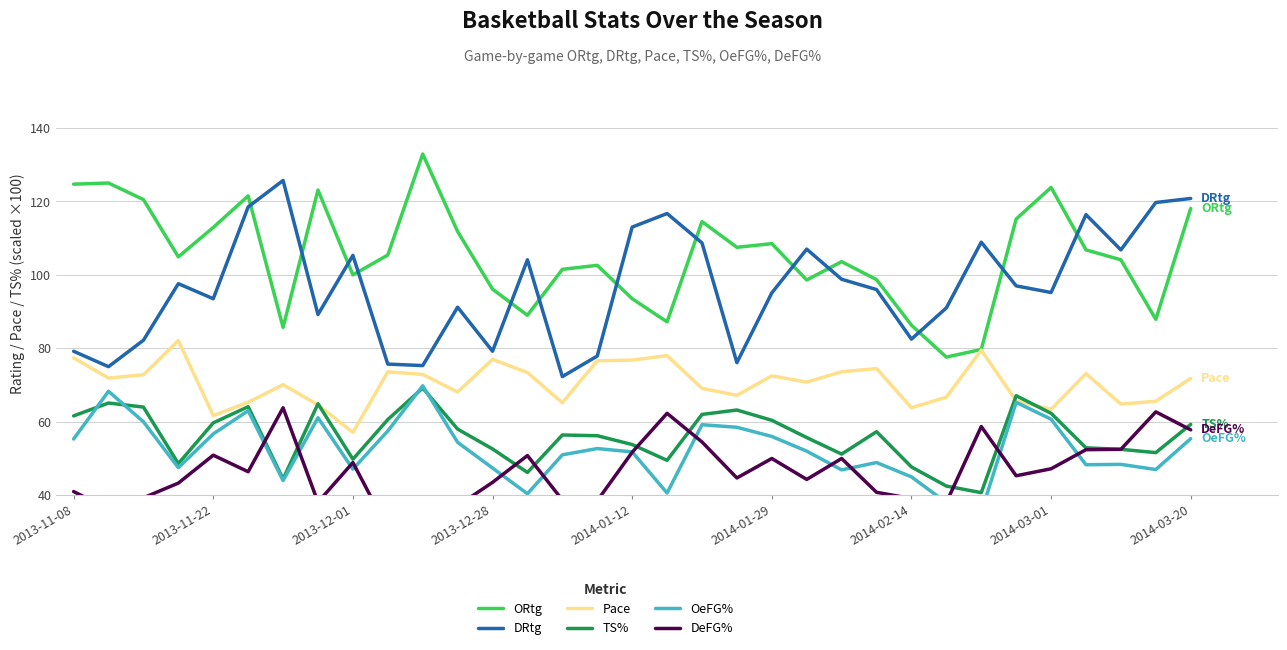

What is the highest value of the DRtg series?

125.7